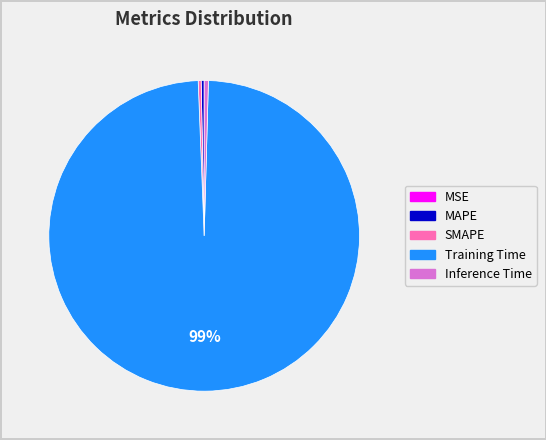

To the nearest percent, what is the average slice percentage?

20%